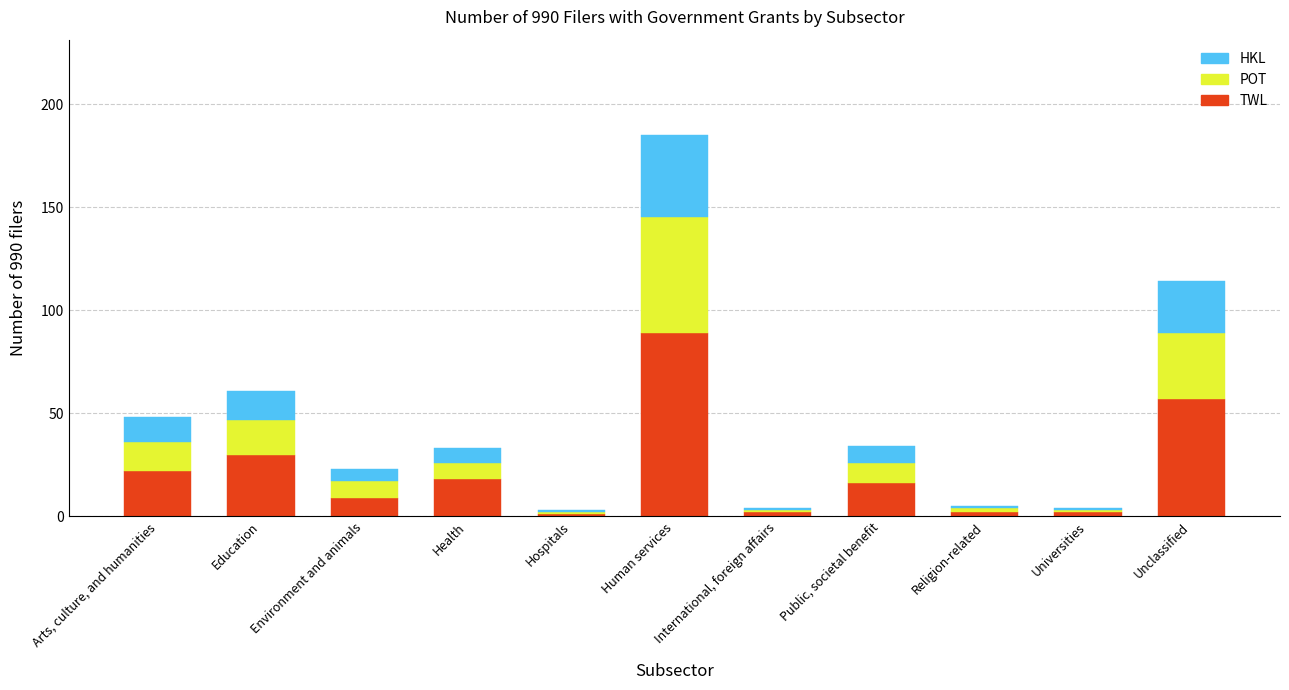

What is the total value across all series at Unclassified?

114